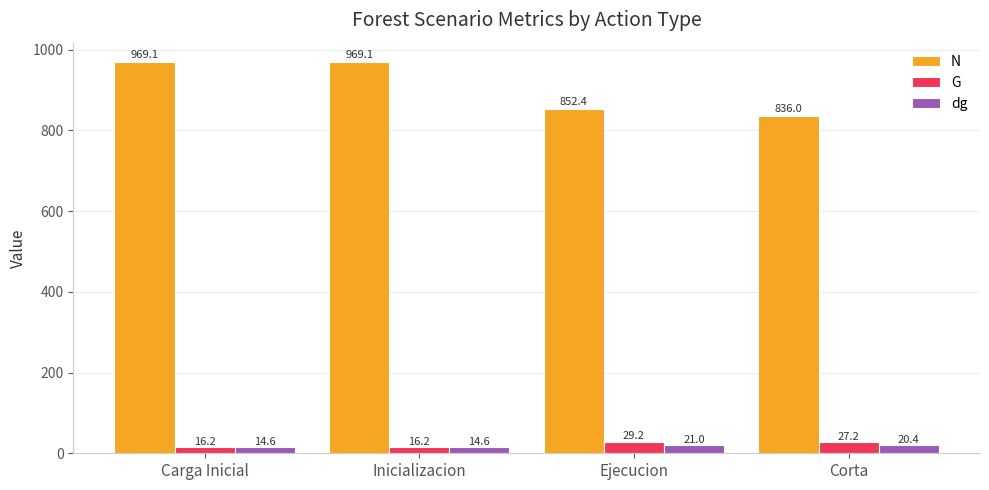

Is the value of G at Ejecucion greater than the value of dg at Inicializacion?

Yes